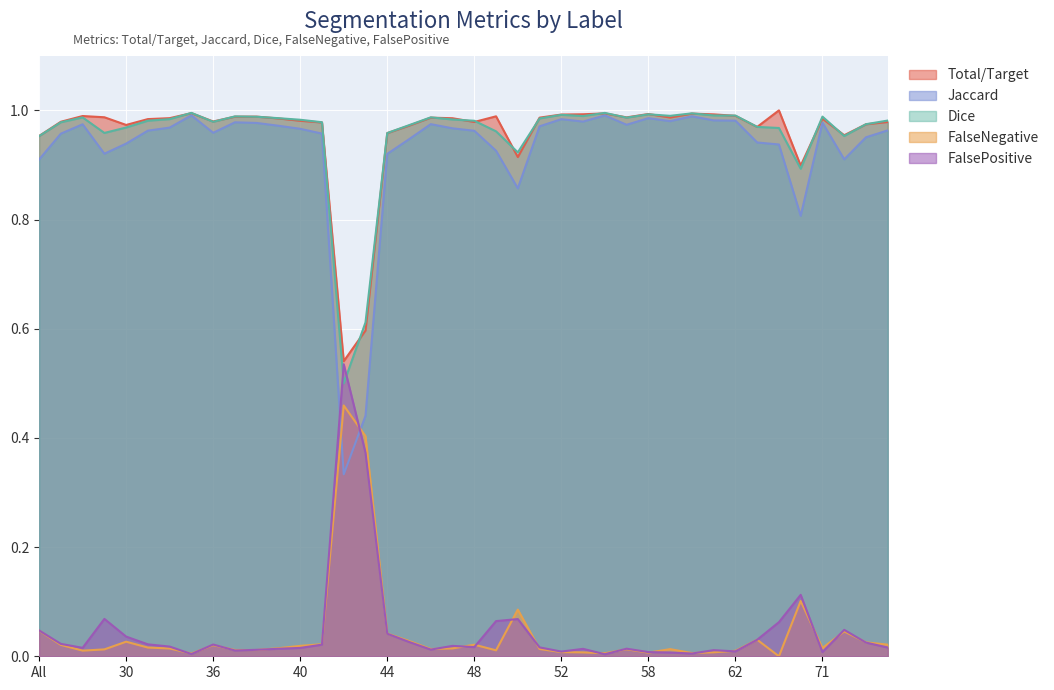

True or false: Dice has more than 1 interior local peaks.

True